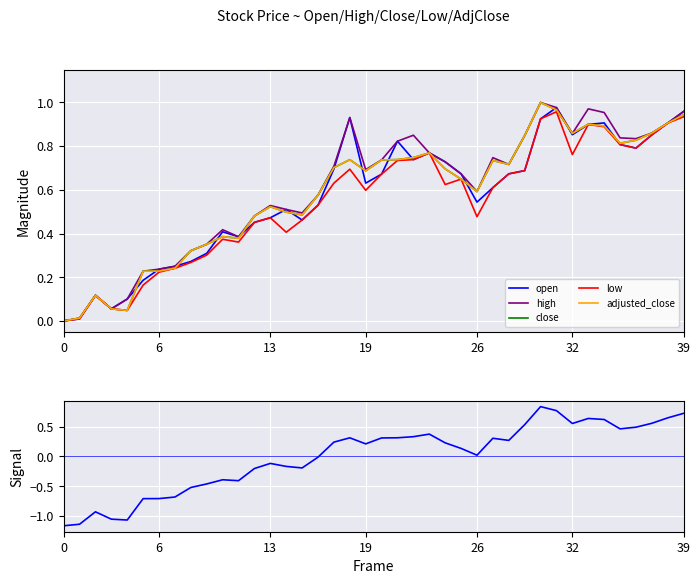

True or false: low and signal cross at least once.

False